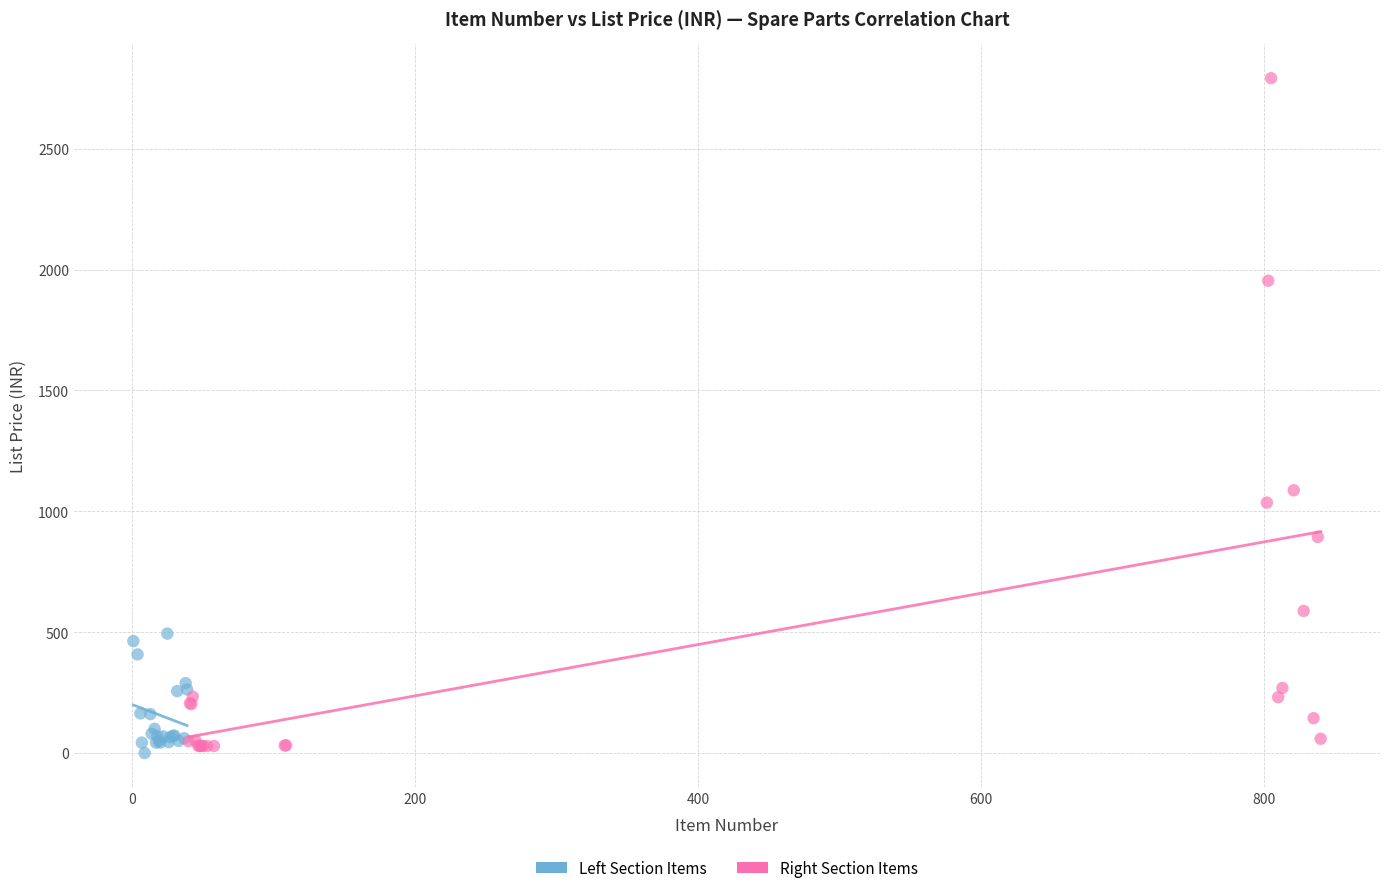

Which series has the largest Y range (max minus min)?

Right Section Items